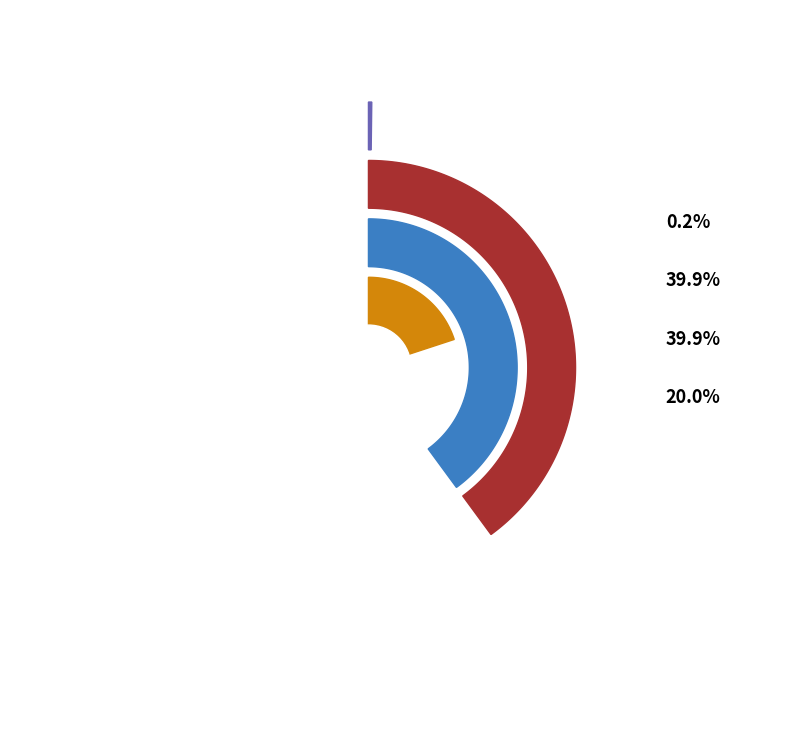

How many slices are in this pie chart?

4